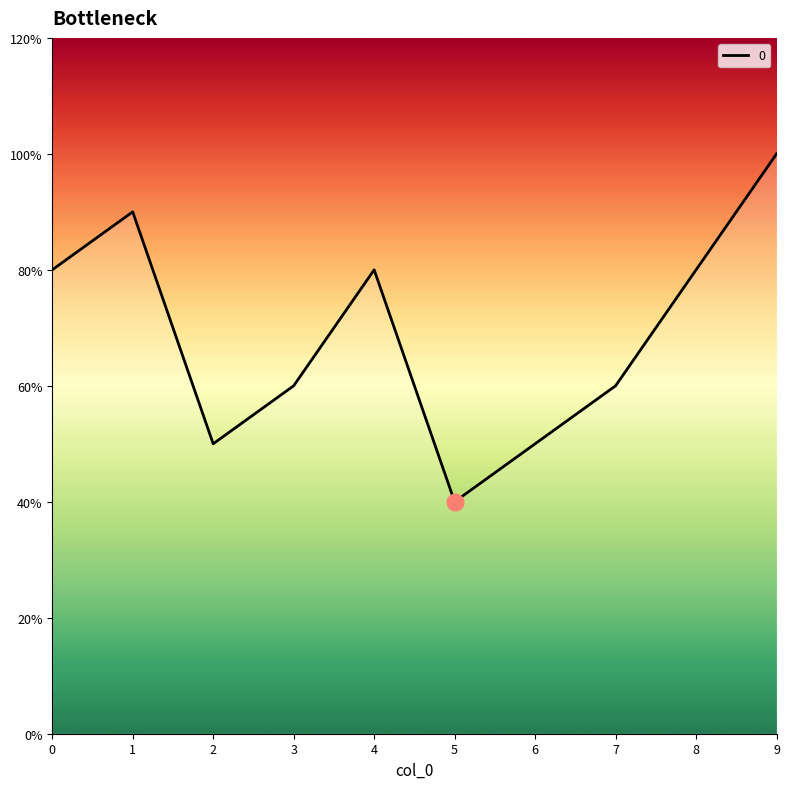

Which category has the lowest value across all series?

5